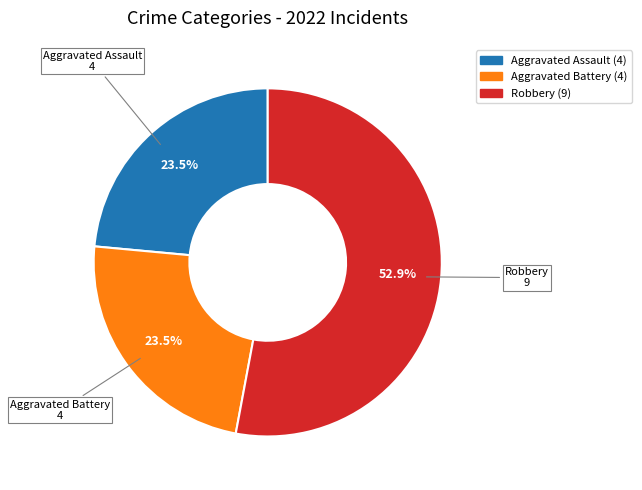

Which category accounts for the majority?

Robbery